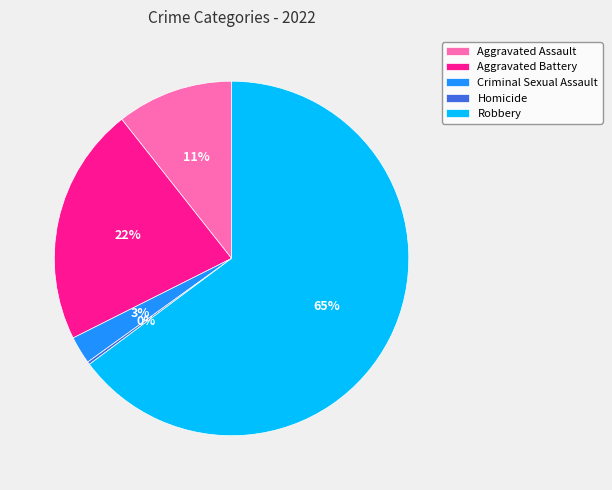

What percentage is the Criminal Sexual Assault slice, to the nearest percent?

3%